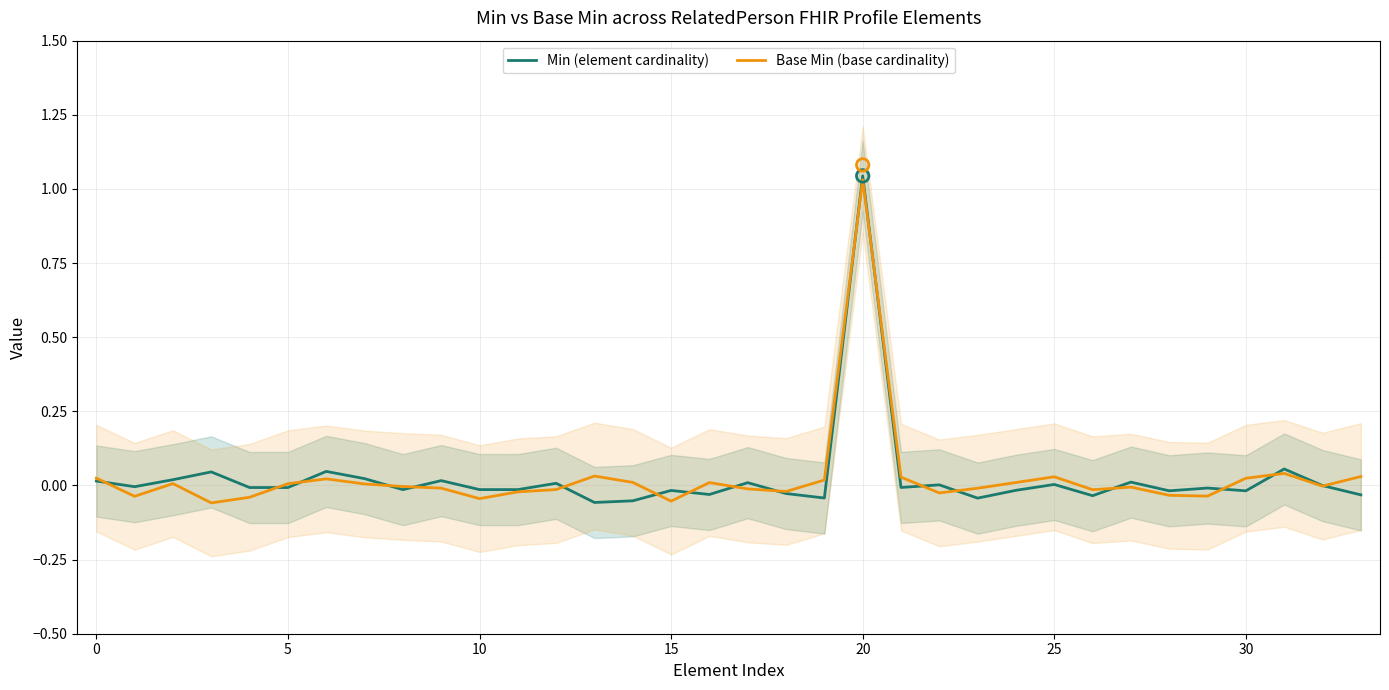

Which series has the largest total across all categories?

Base Min (base cardinality)